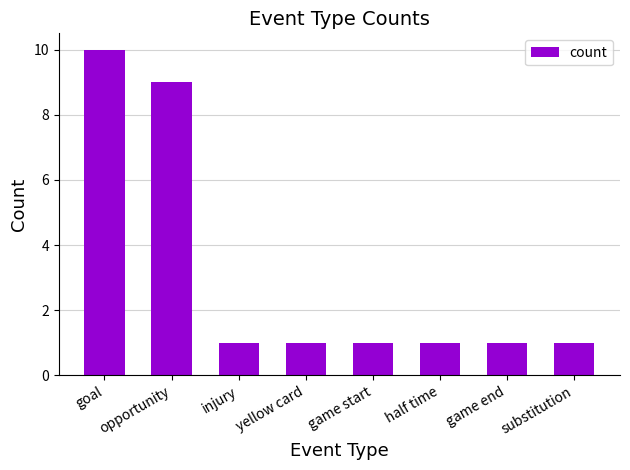

True or false: the data shows 1 at game start.

True